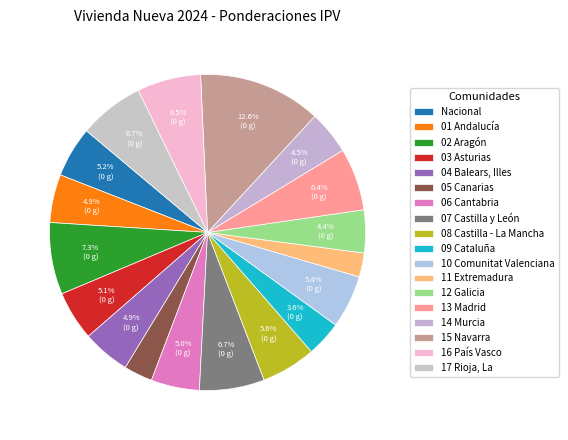

How many segments does this pie chart have?

18